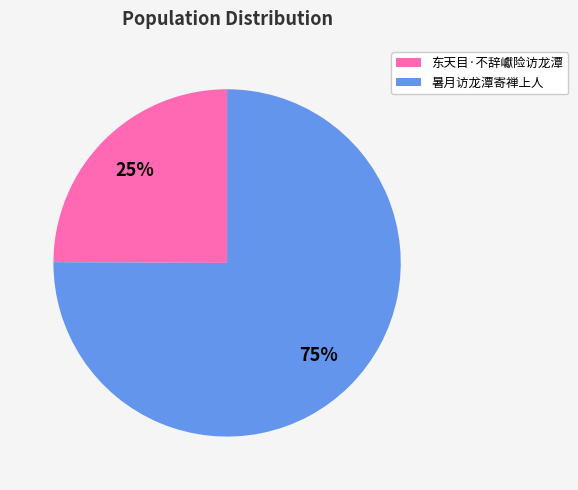

Is the sum of 东天目·不辞巘险访龙潭 and 暑月访龙潭寄禅上人 greater than half?

Yes